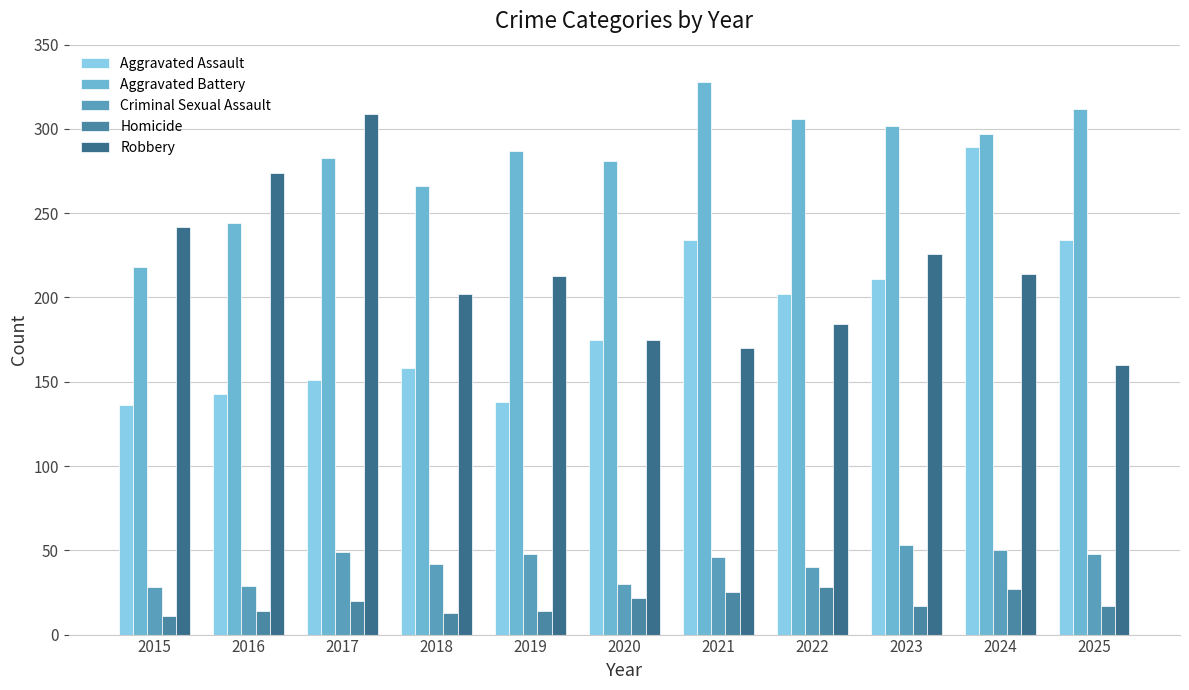

At which category is the sum across all series the highest?

2024